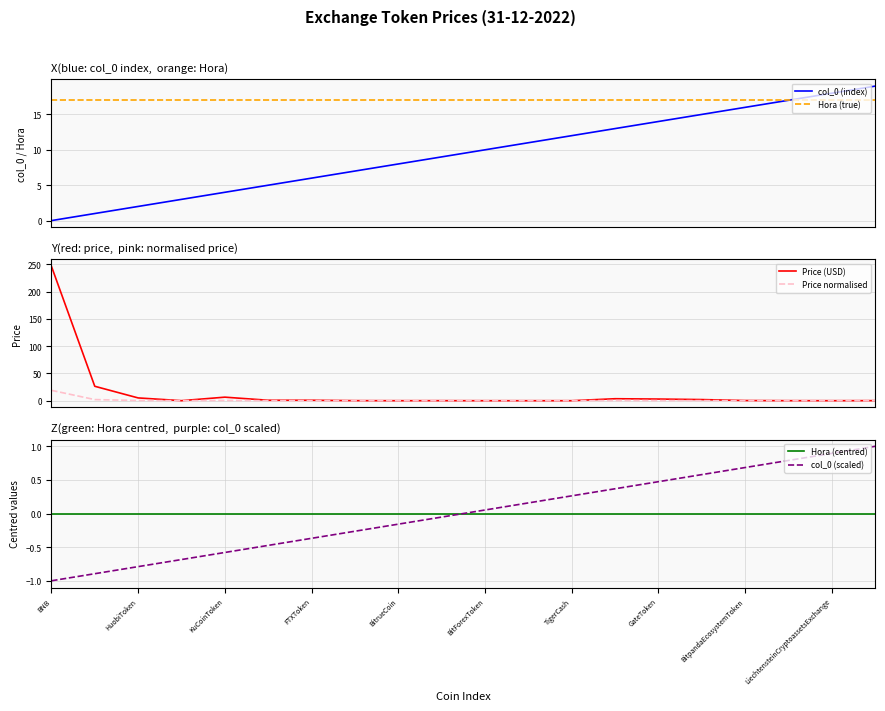

Which label corresponds to the smallest value in the chart?

BNB